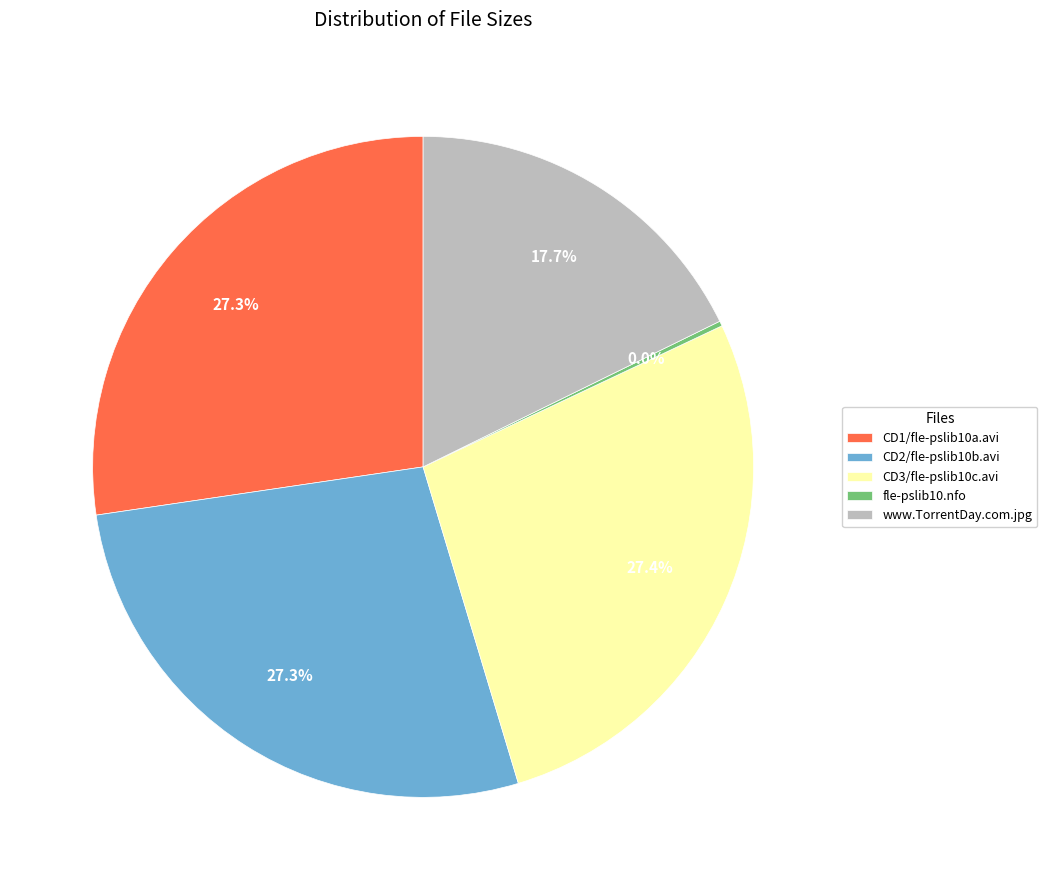

Between fle-pslib10.nfo and CD1/fle-pslib10a.avi, which is larger?

CD1/fle-pslib10a.avi